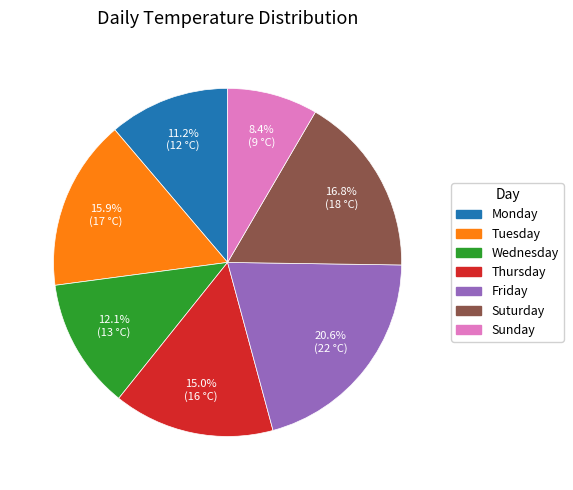

To the nearest percent, what percentage of the pie is Wednesday?

12%